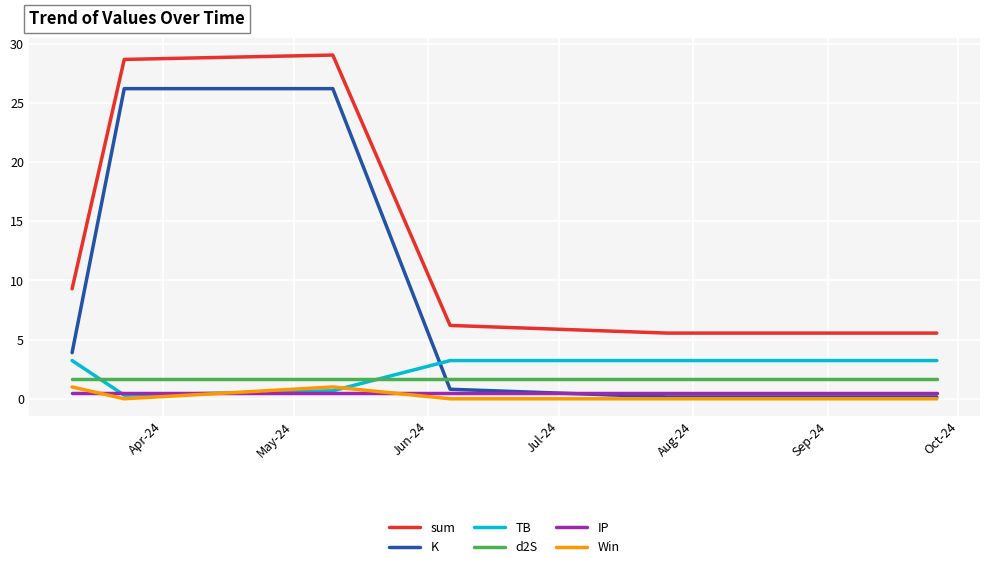

True or false: sum and K cross at least once.

False